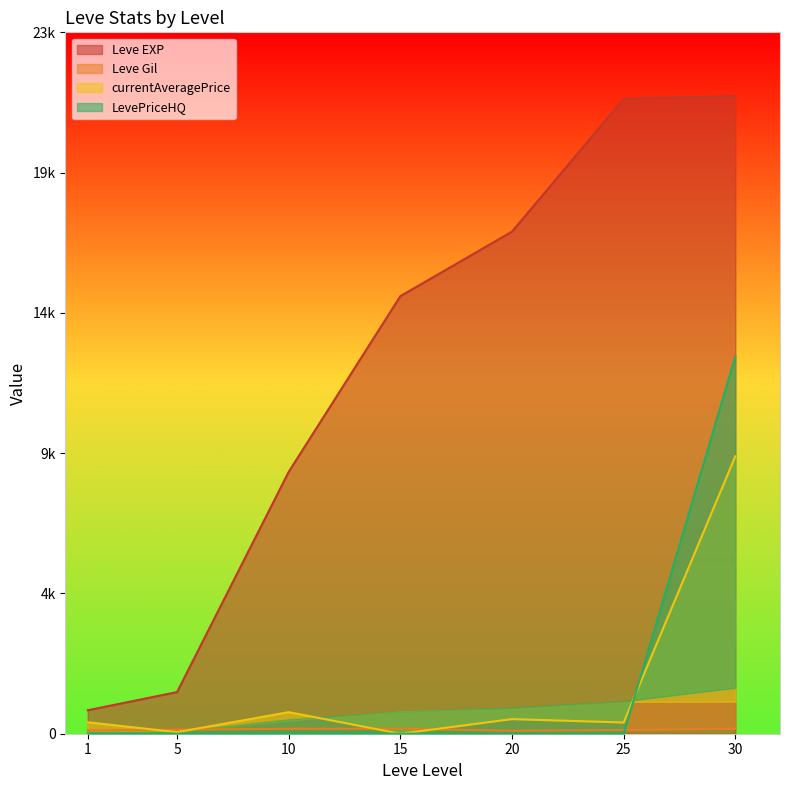

True or false: Leve Gil has more than 0 interior local peaks.

True